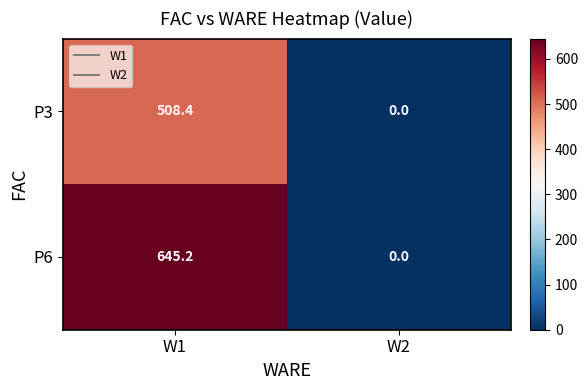

What is the total value across all series at W1?

1153.6